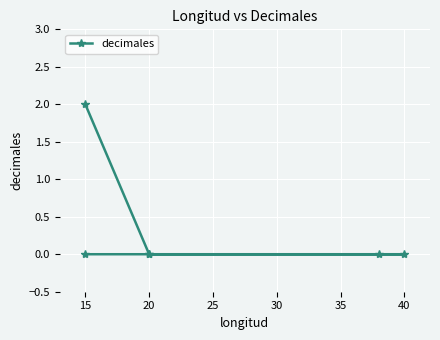

How many lines are shown in the chart?

1